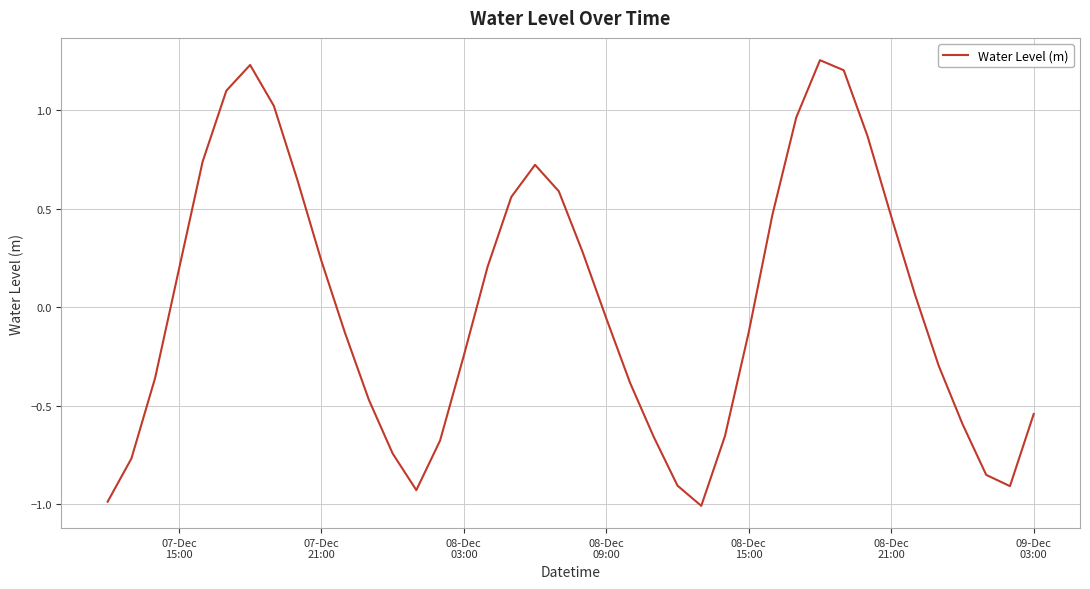

What is the difference between the maximum and minimum values?

2.3